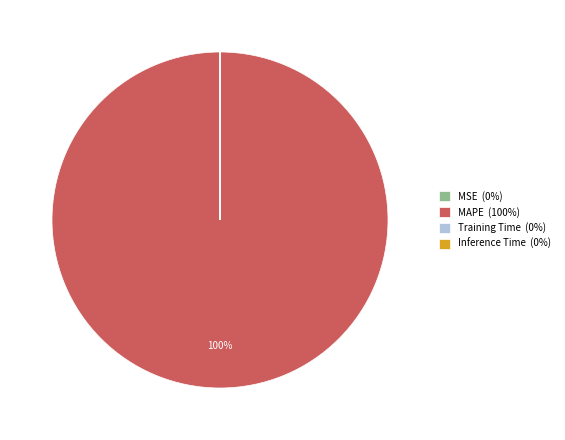

Is it true that MAPE (100%) is 100% of the pie?

True